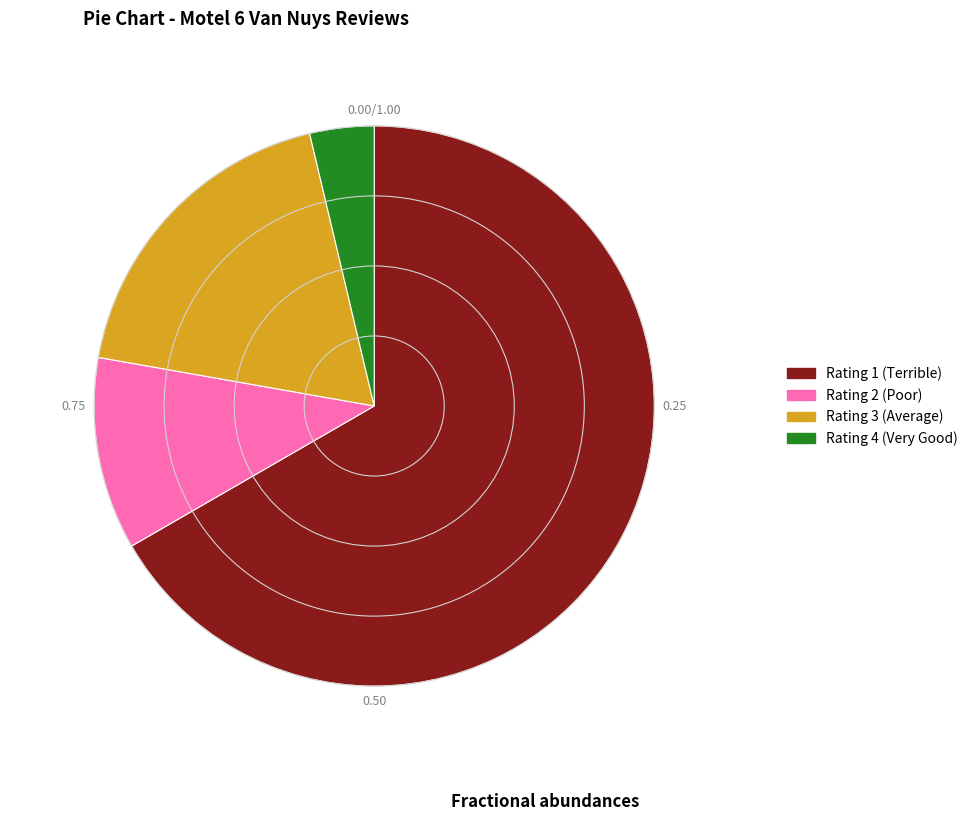

Is there a majority slice in this chart?

Yes